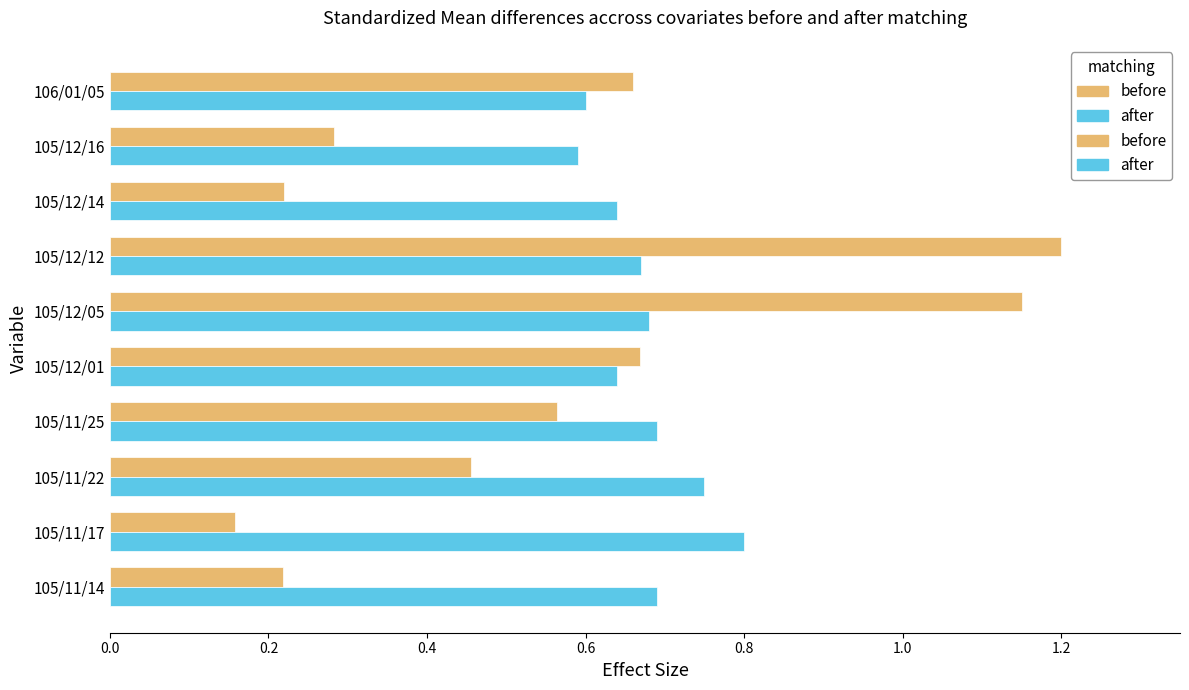

Which series has the widest spread of values?

before